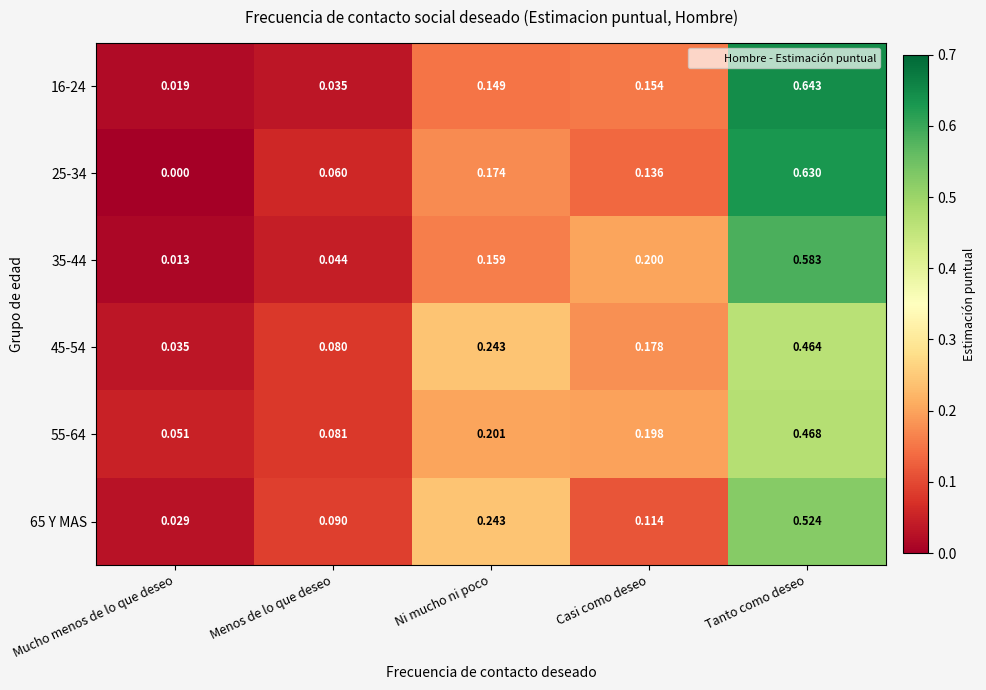

Where is 55-64 nearest to the value 0?

Mucho menos de lo que deseo